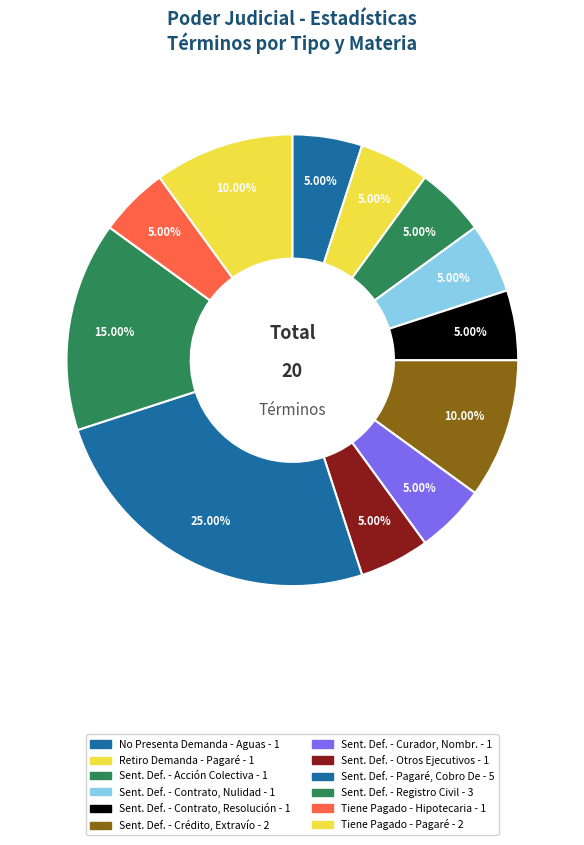

How many segments does this pie chart have?

12